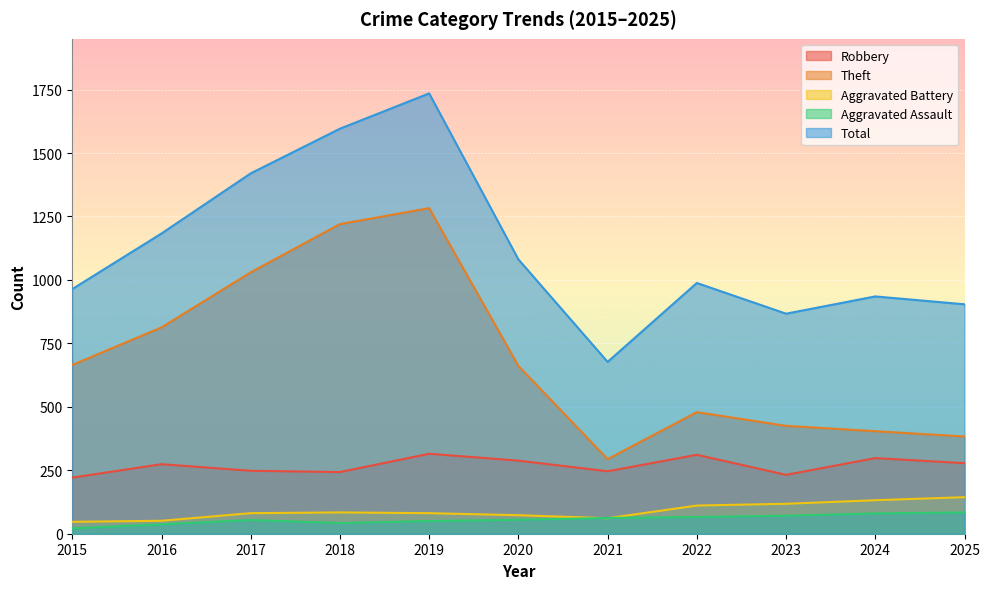

What is the difference between the highest and lowest values at 2015?

943